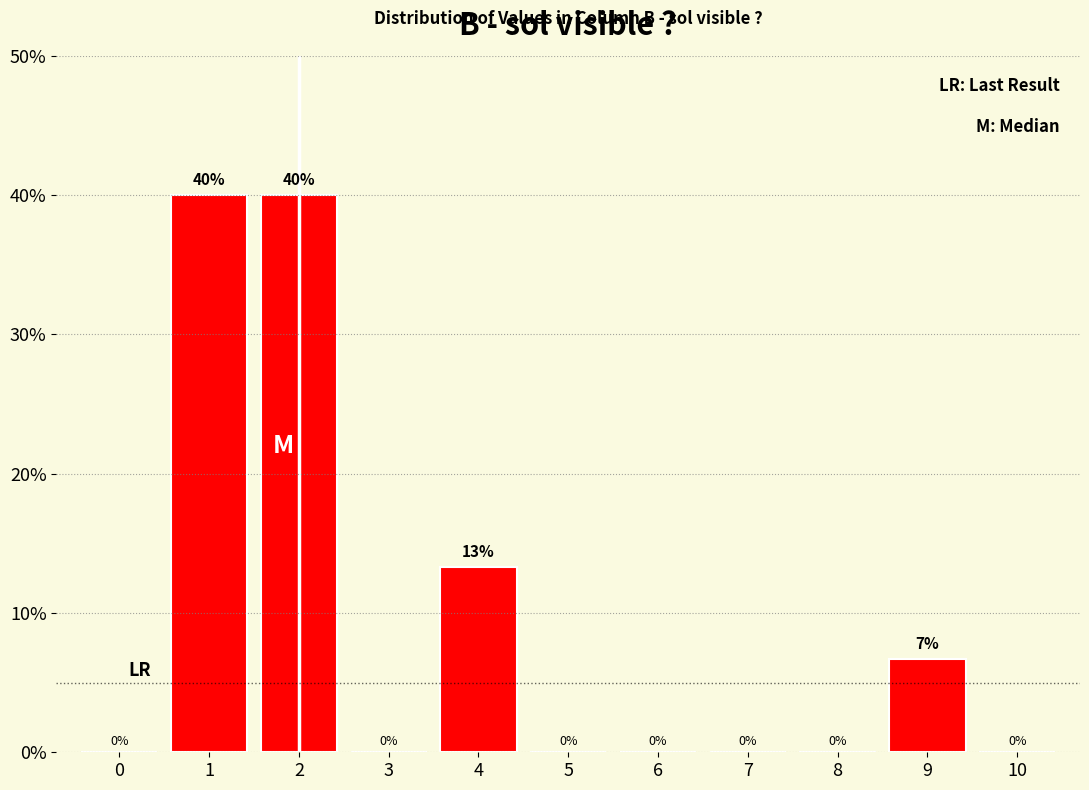

Read the value at 4.

13.3